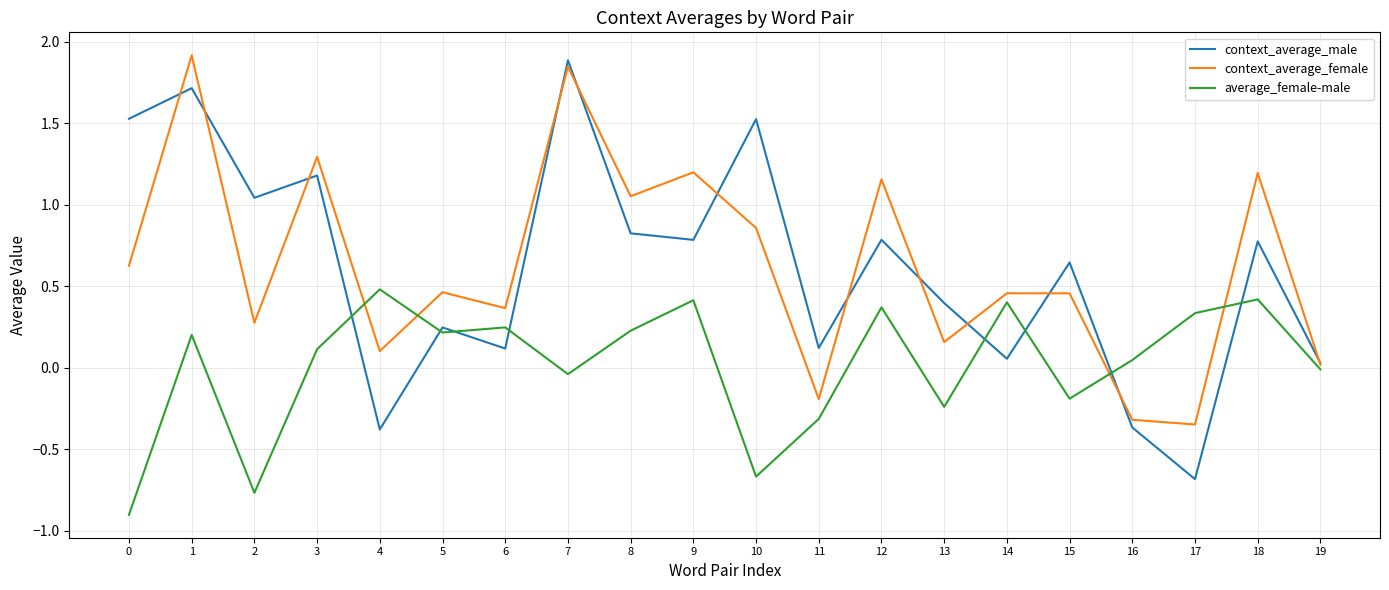

True or false: context_average_male and average_female-male cross at least once.

True